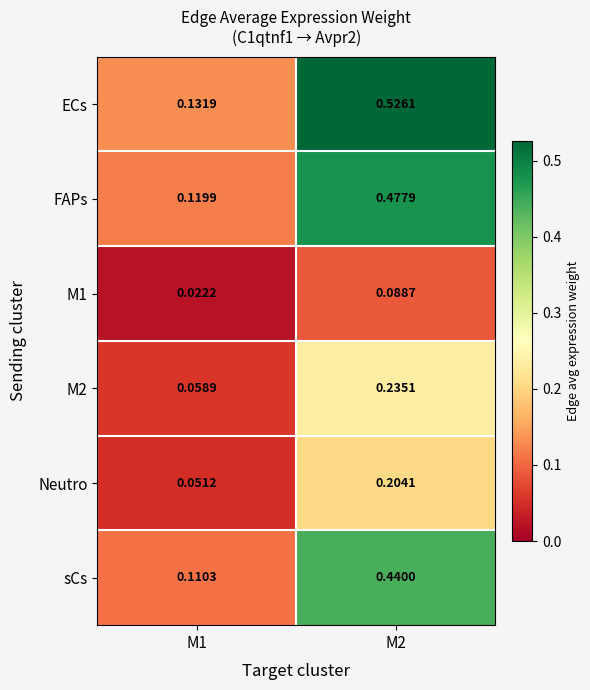

Rank the series at M1 from lowest to highest value.

M1, Neutro, M2, sCs, FAPs, ECs